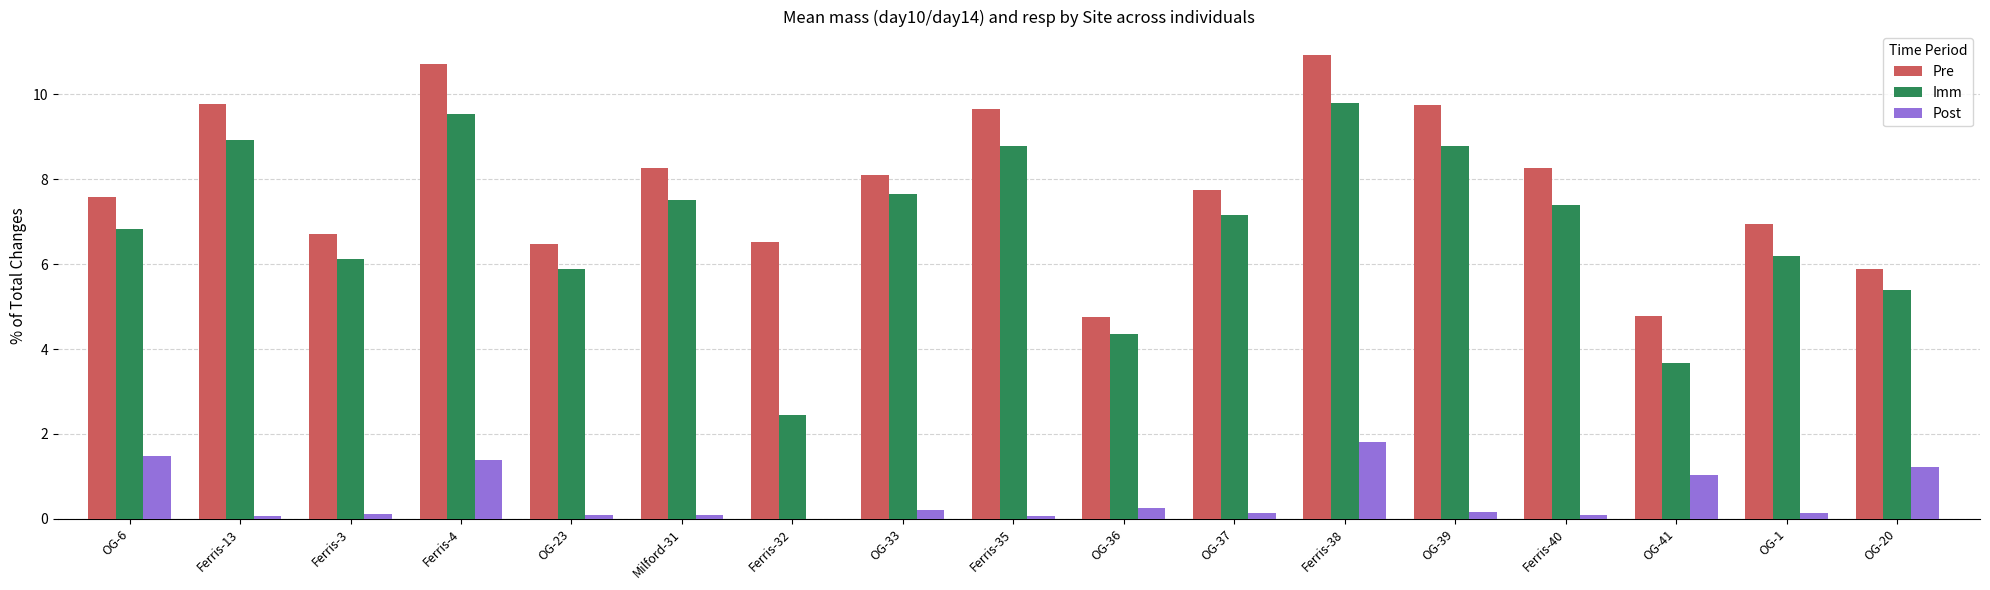

At which category is the sum across all series the highest?

Ferris-38